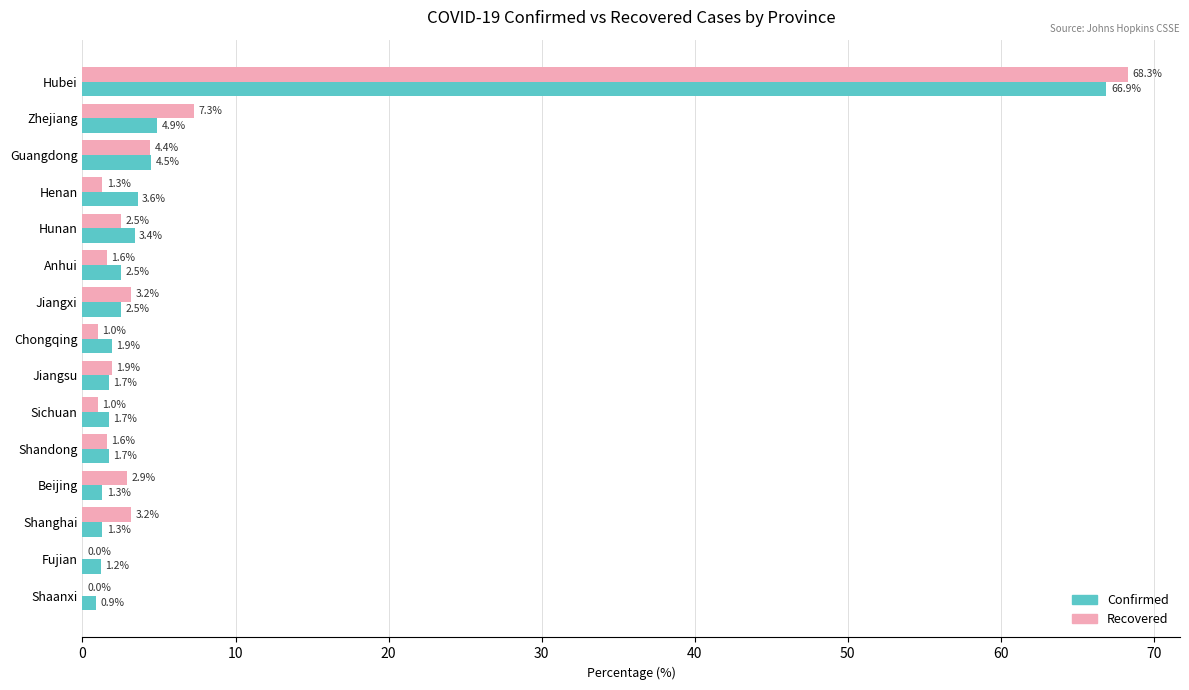

What is the maximum value for Confirmed?

66.9